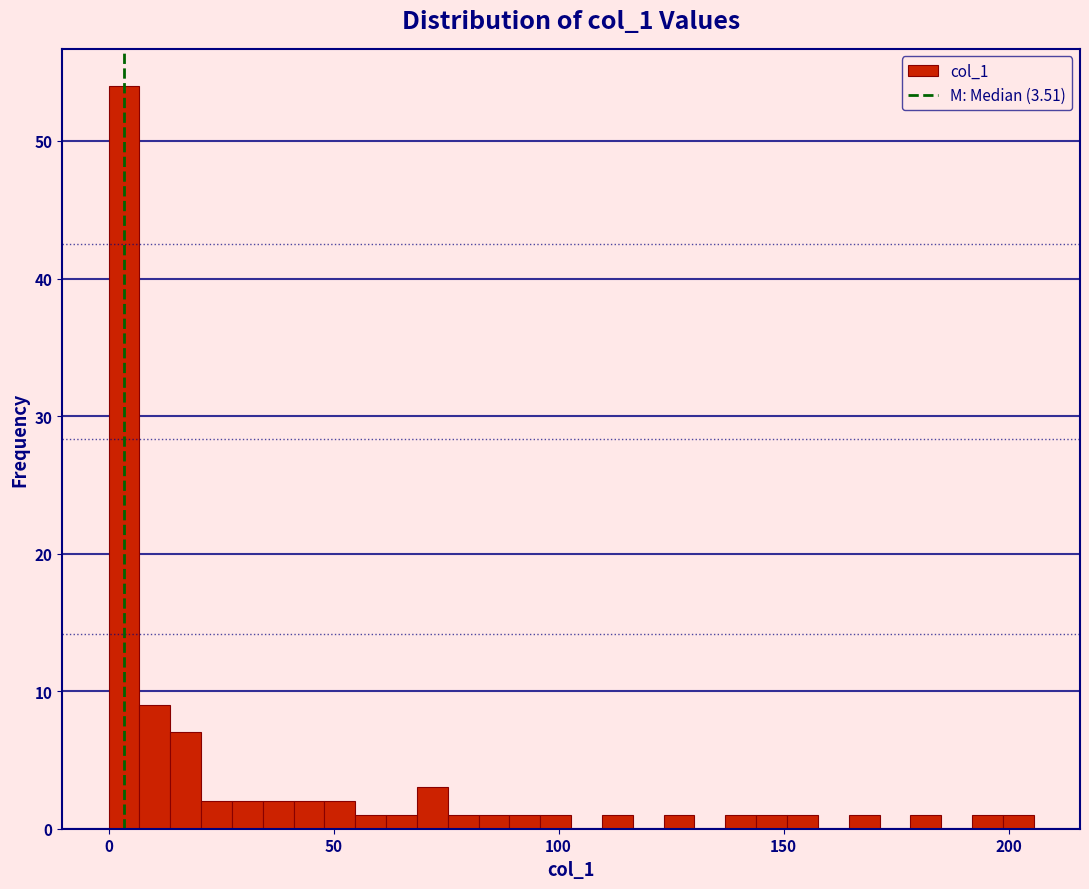

Read against the x-axis, roughly where is the centre of the tallest bar?

5